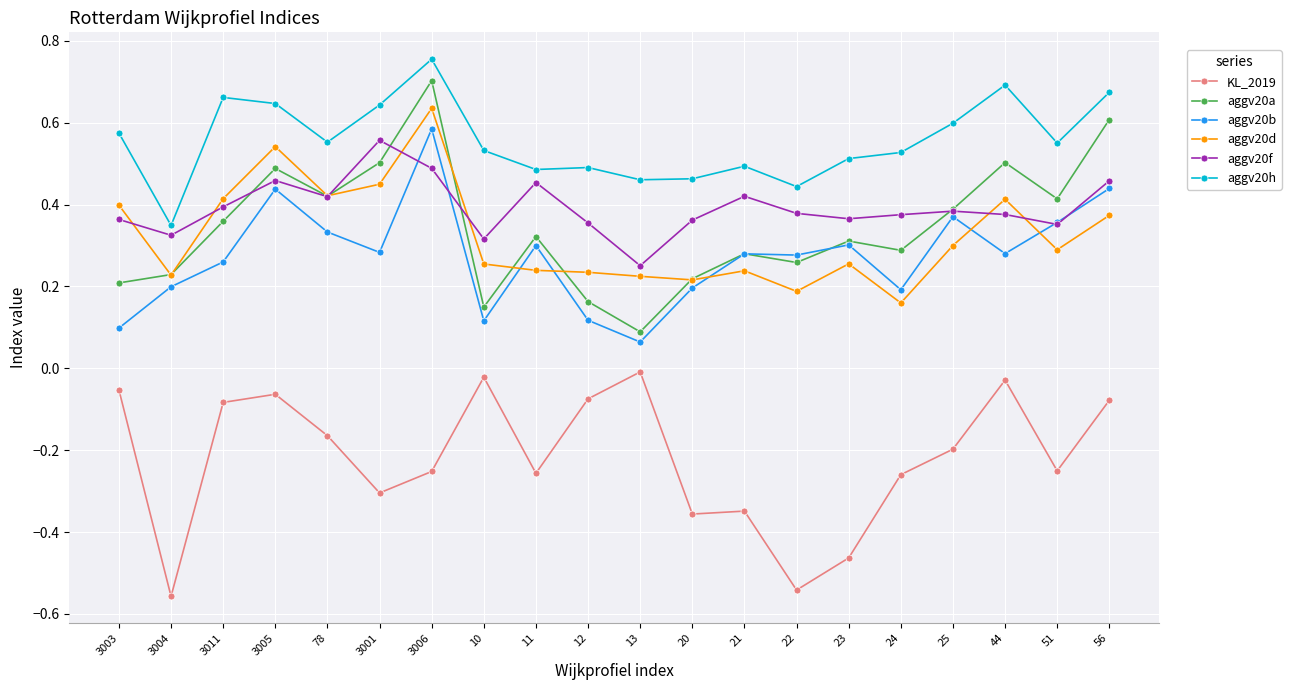

At which category does aggv20b reach its first local valley?

3001